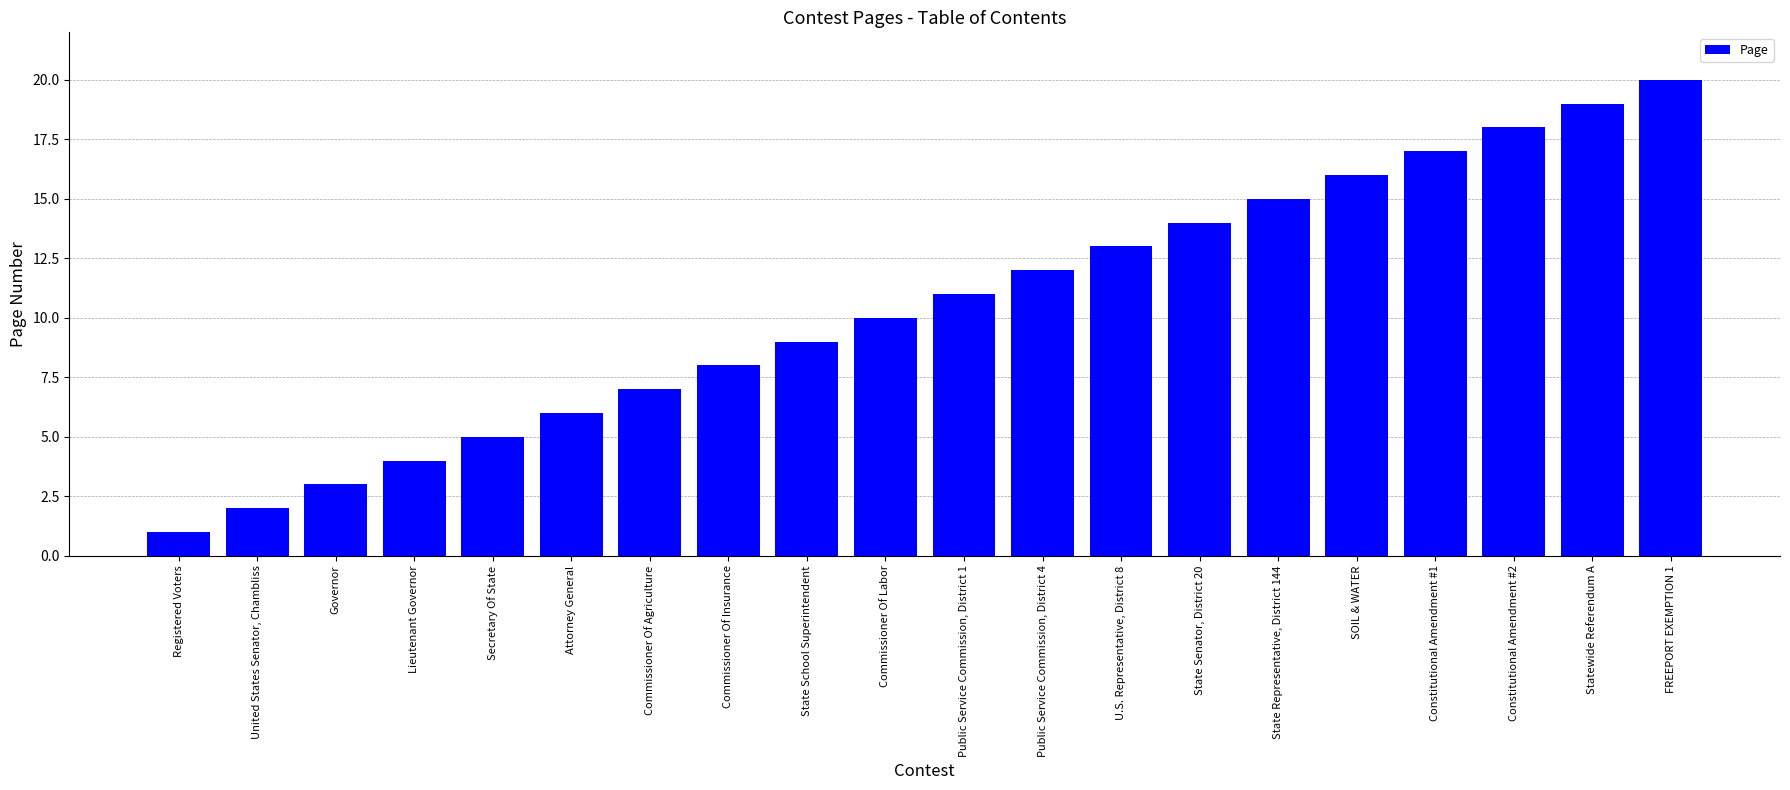

Reading left to right, extract all data points from this chart.

1	2	3	4	5	6	7	8	9	10	11	12	13	14	15	16	17	18	19	20